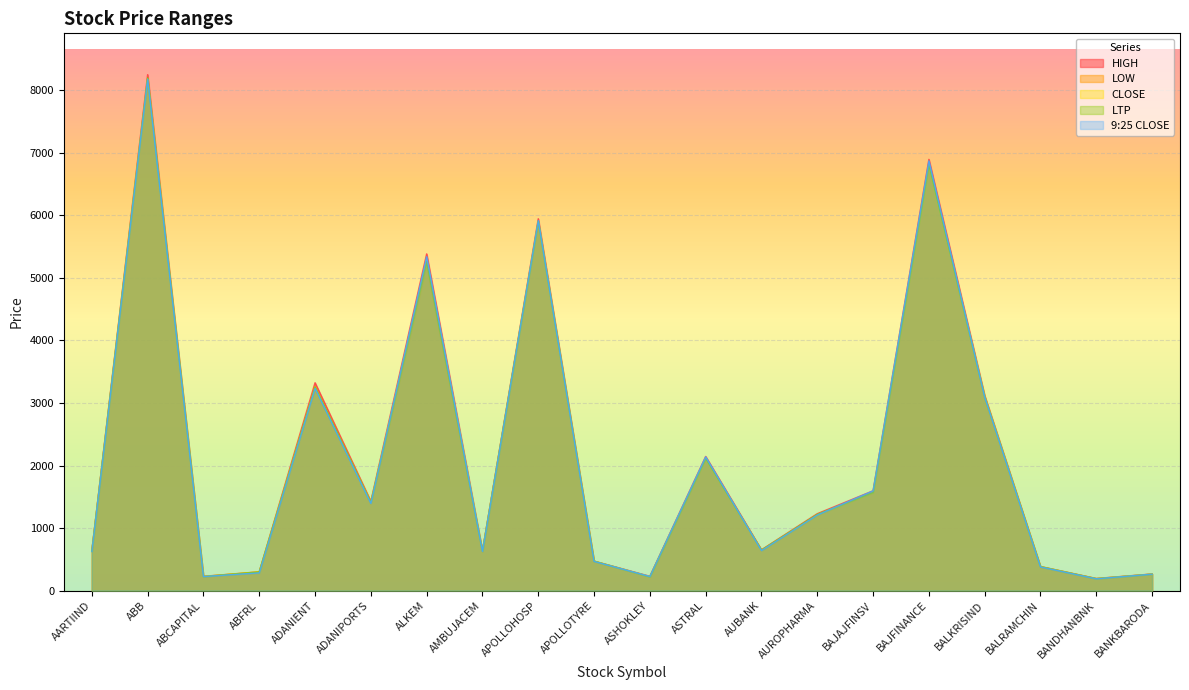

What is the sum of the LTP values at ABFRL and BAJFINANCE?

7106.0